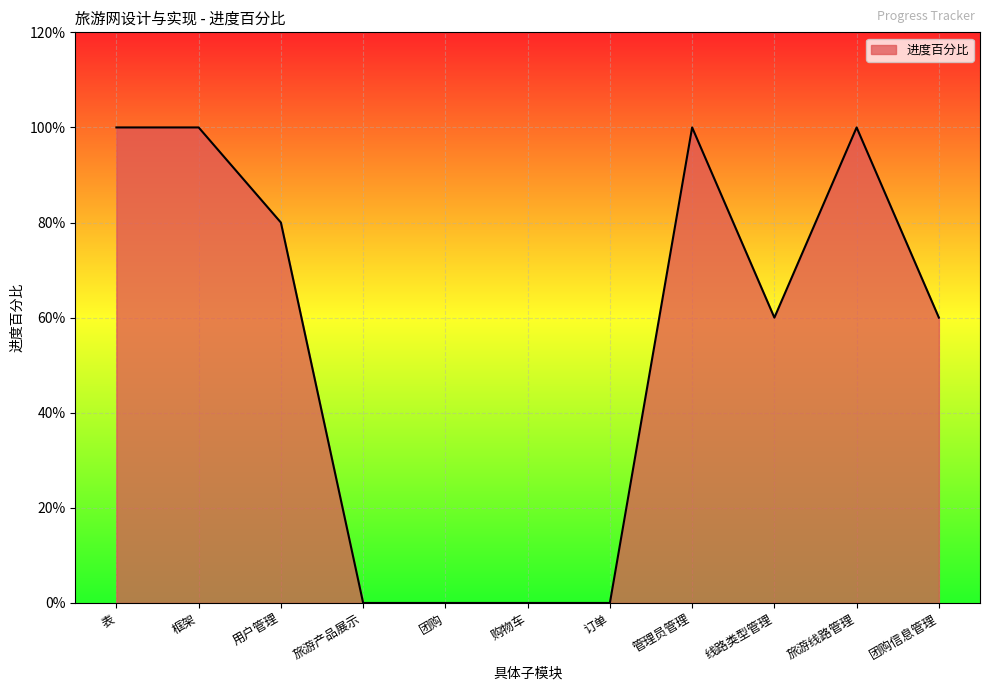

True or false: the data has more than 1 interior local peaks.

True